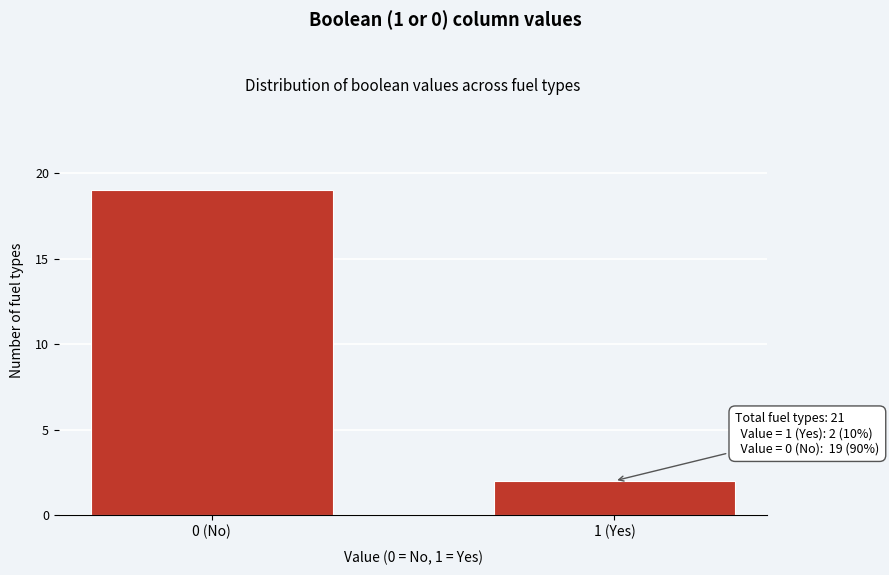

Reading right to left, extract all data points from this chart.

1 (Yes)=2	0 (No)=19